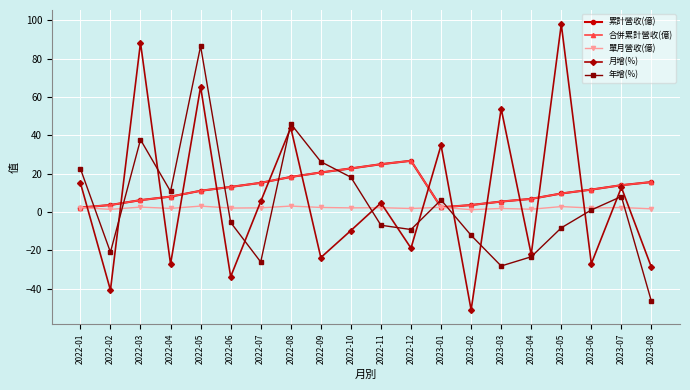

At which category does the chart reach its minimum across all series?

2023-02